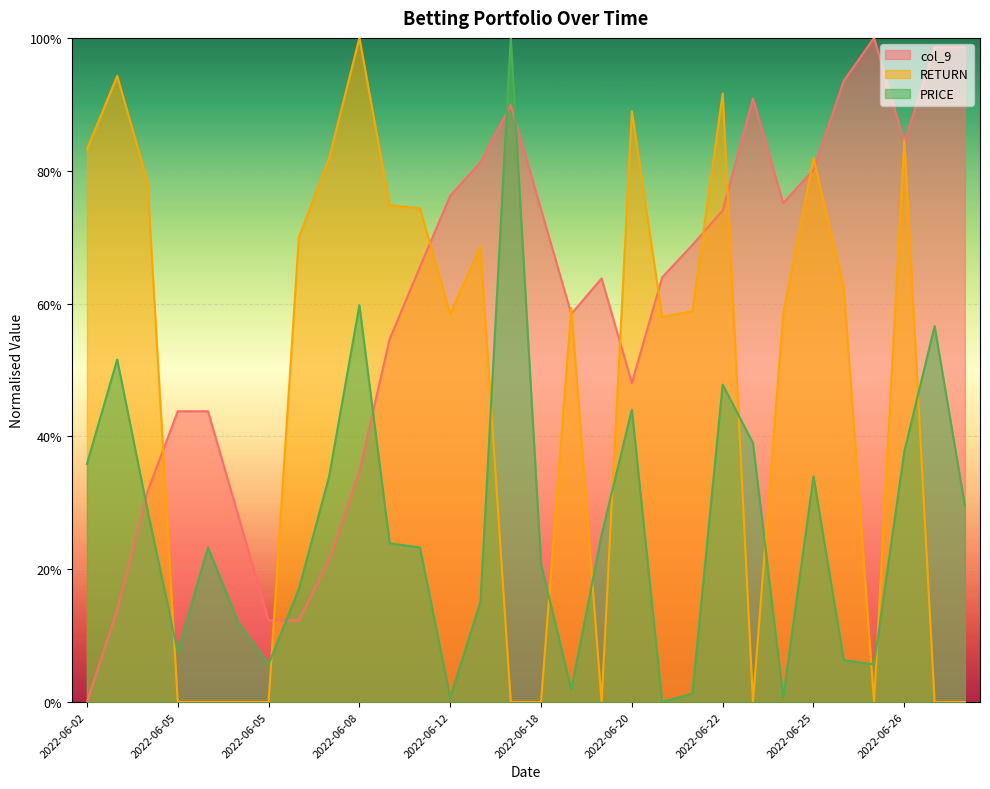

Which category has the lowest value in the RETURN series?

2022-06-05